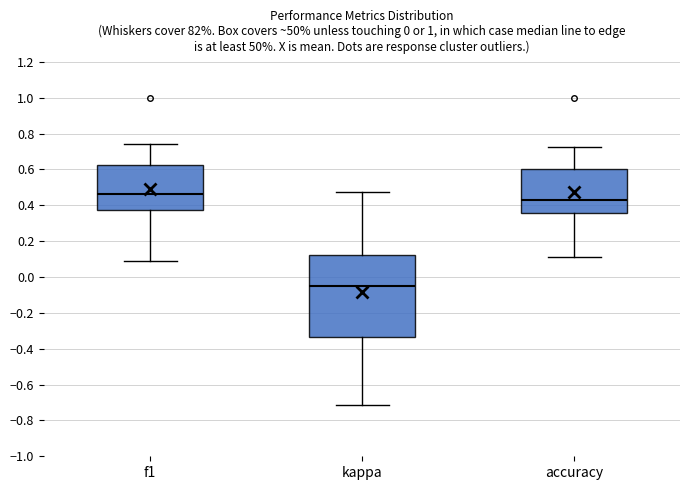

Where is the upper edge of the box for f1 on the y-axis? The values are not printed on the chart, so give them approximately, as read against the axis.

0.62